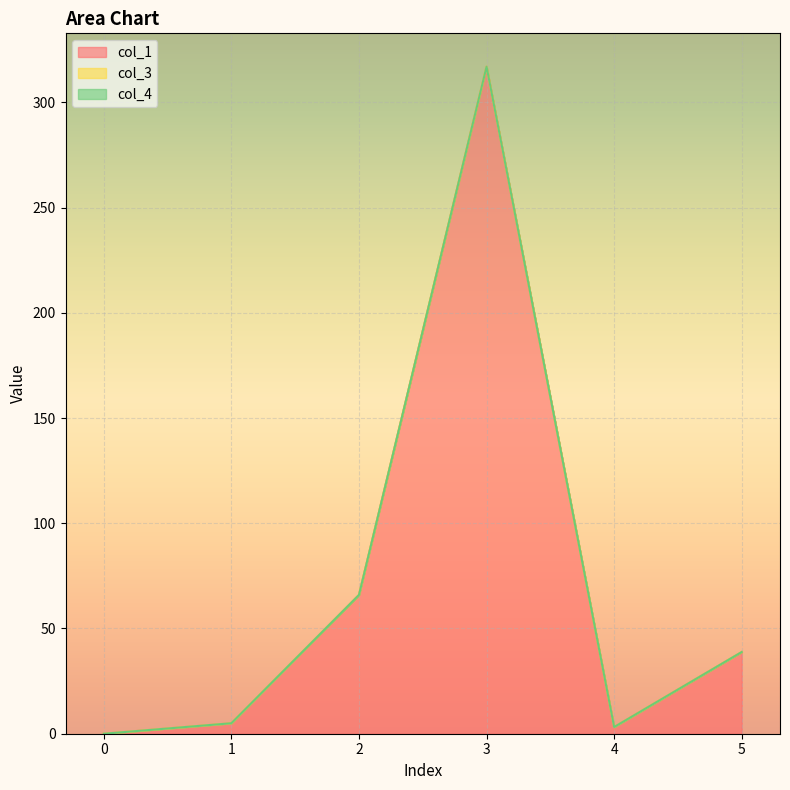

The value of col_4 at 2 is 0.0. True or false?

True